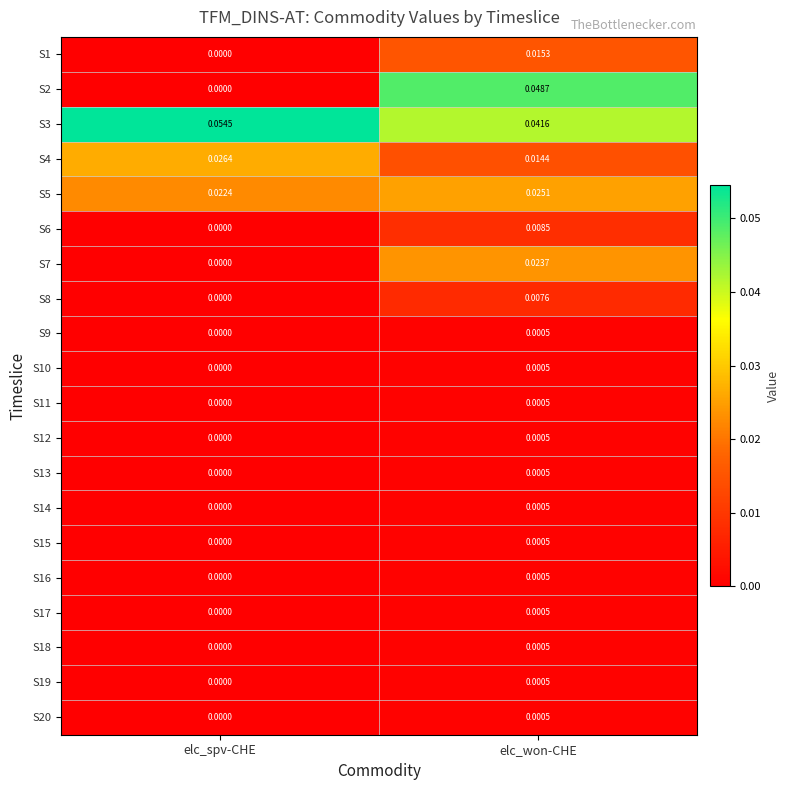

At which label is S16 closest to 0?

elc_spv-CHE